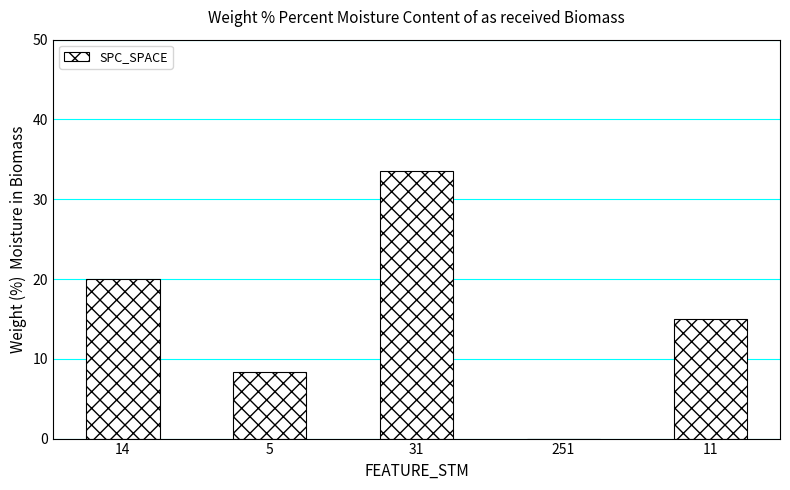

Reading left to right, what are all the values shown in this chart?

14=20.0	5=8.3	31=33.5	251=0.0	11=15.0